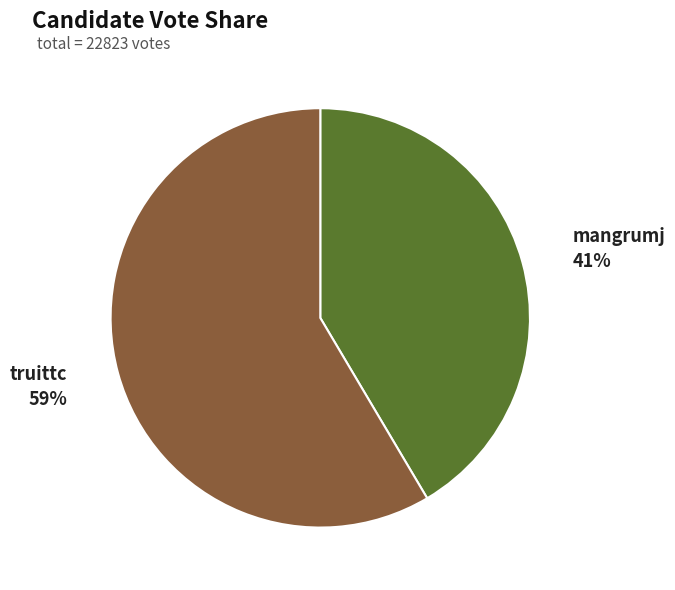

Rank the categories by value from highest to lowest.

truittc, mangrumj